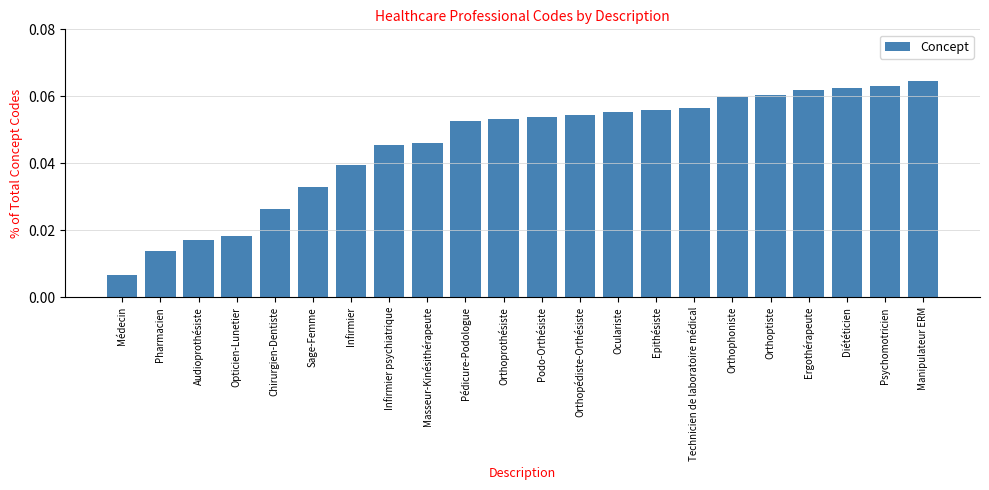

At which label is the value closest to 0?

Médecin